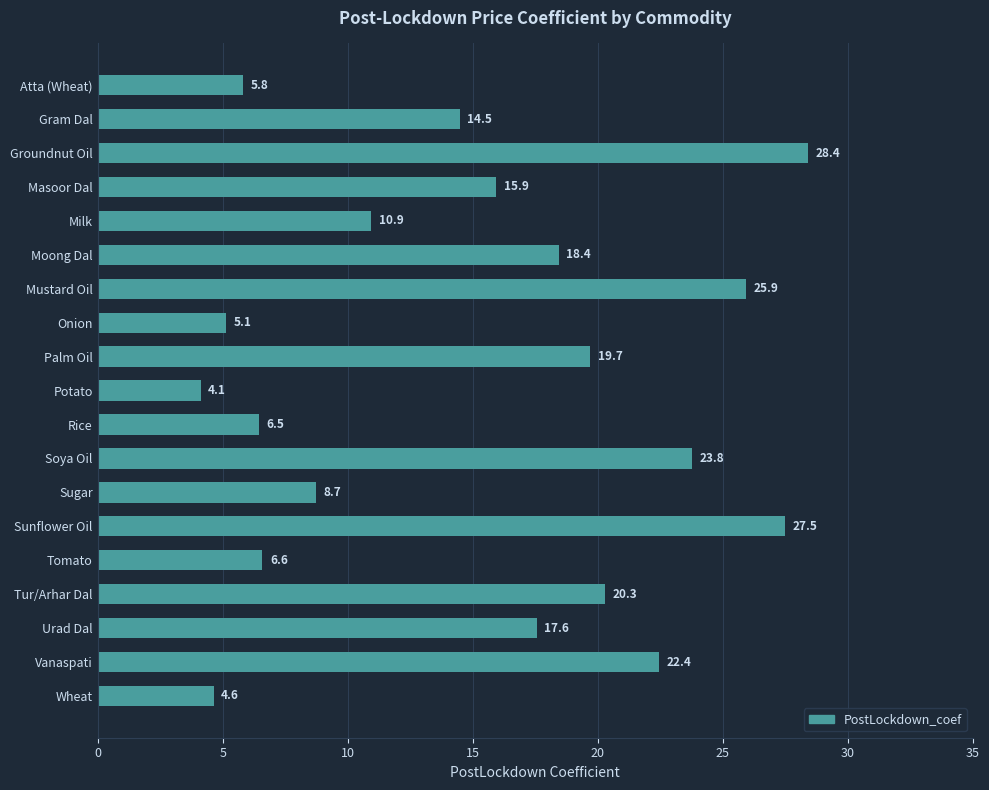

List the labels in order of value, smallest first.

Potato, Wheat, Onion, Atta (Wheat), Rice, Tomato, Sugar, Milk, Gram Dal, Masoor Dal, Urad Dal, Moong Dal, Palm Oil, Tur/Arhar Dal, Vanaspati, Soya Oil, Mustard Oil, Sunflower Oil, Groundnut Oil